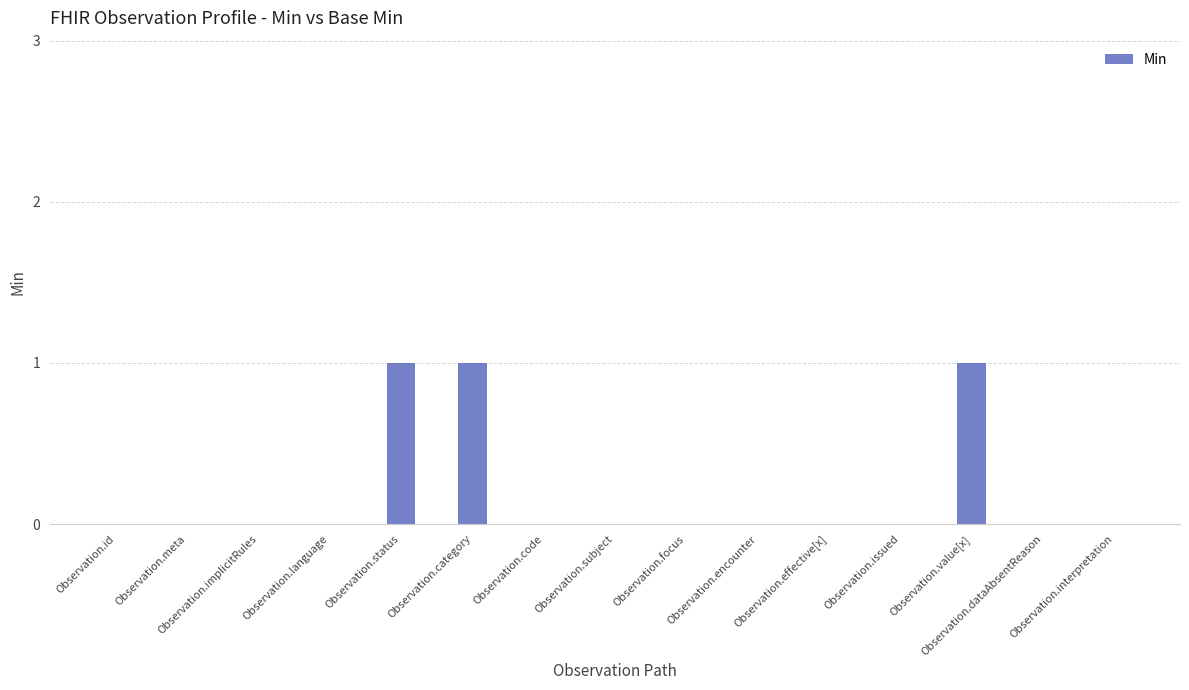

Reading right to left, transcribe all the data shown in this chart.

Observation.interpretation=0	Observation.dataAbsentReason=0	Observation.value[x]=1	Observation.issued=0	Observation.effective[x]=0	Observation.encounter=0	Observation.focus=0	Observation.subject=0	Observation.code=0	Observation.category=1	Observation.status=1	Observation.language=0	Observation.implicitRules=0	Observation.meta=0	Observation.id=0